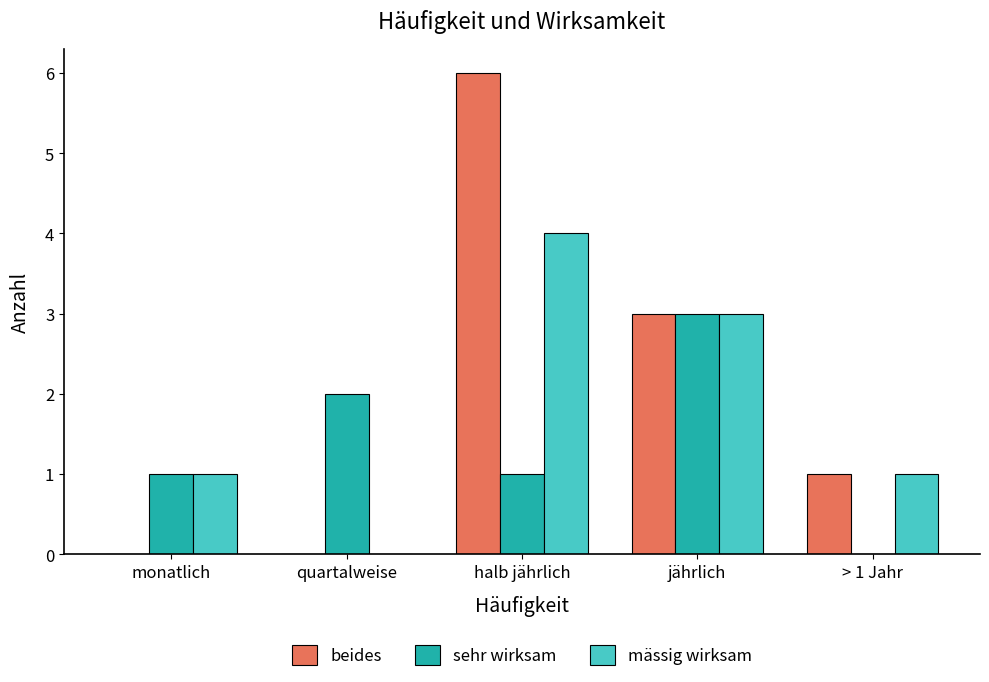

Which category has the highest value across all series?

halb jährlich